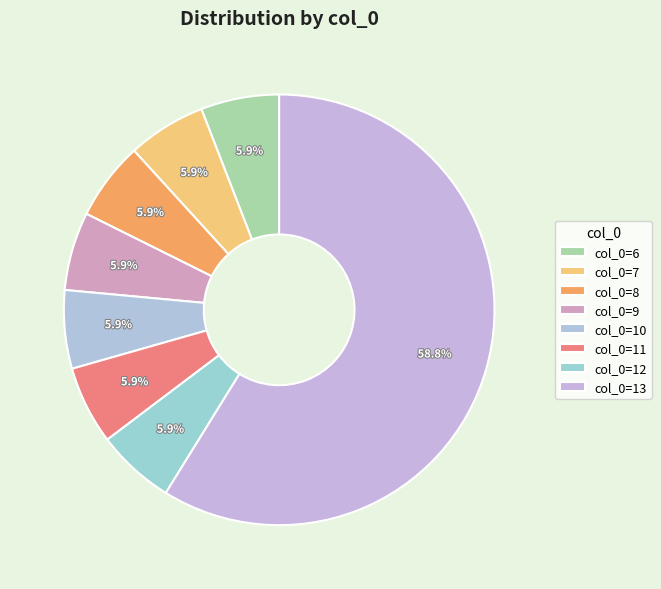

To the nearest percent, what is the average slice percentage?

12%